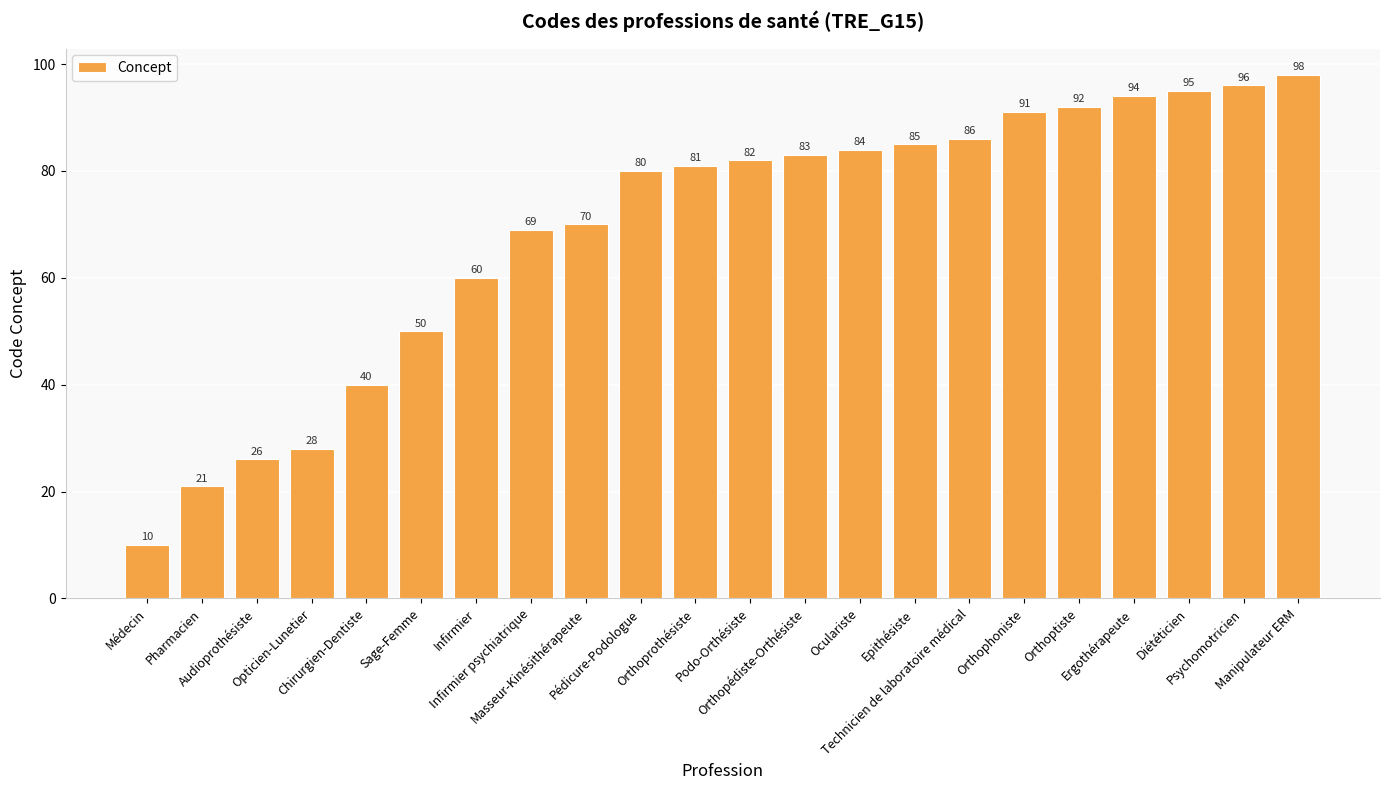

True or false: the data shows 35 at Pharmacien.

False